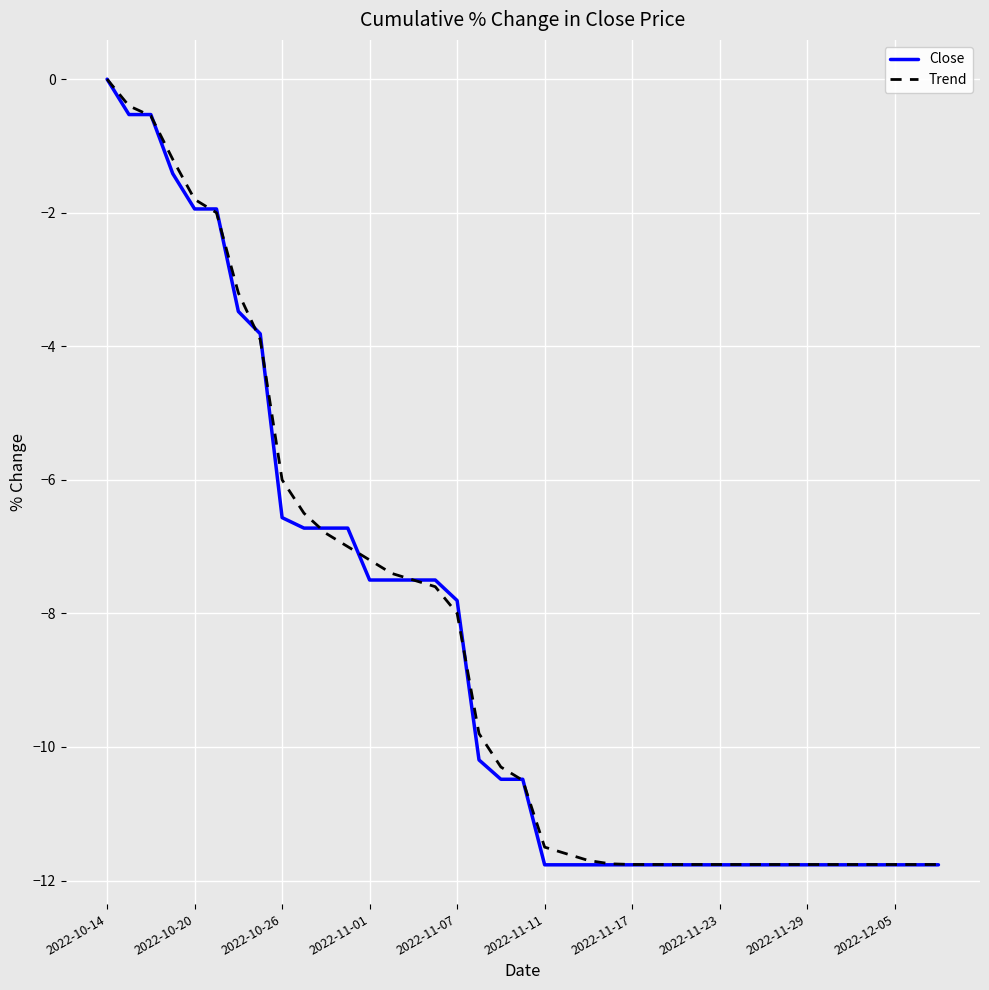

What is the minimum value shown in the chart?

-11.8